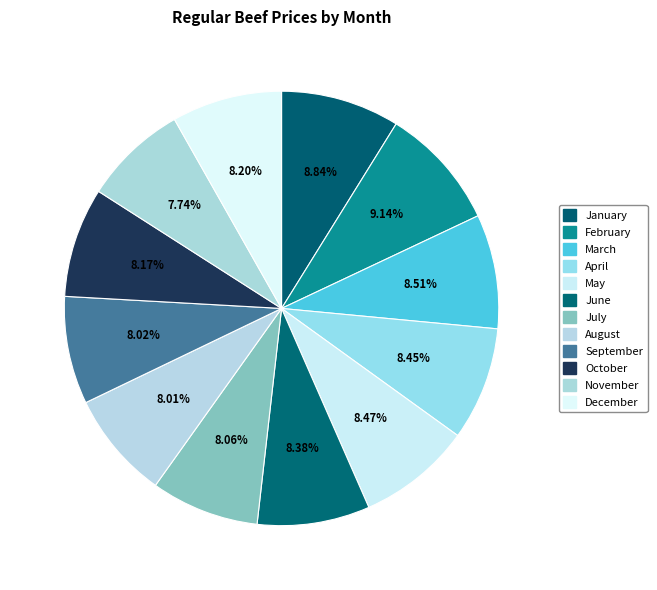

To the nearest percent, what portion does September represent?

8%